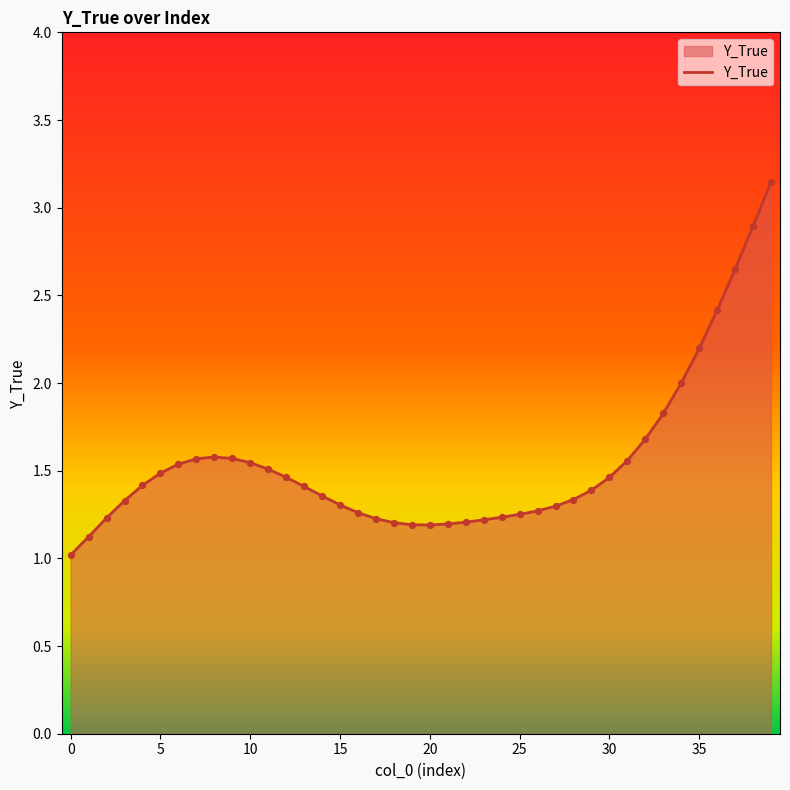

What is the minimum value shown in the chart?

1.0